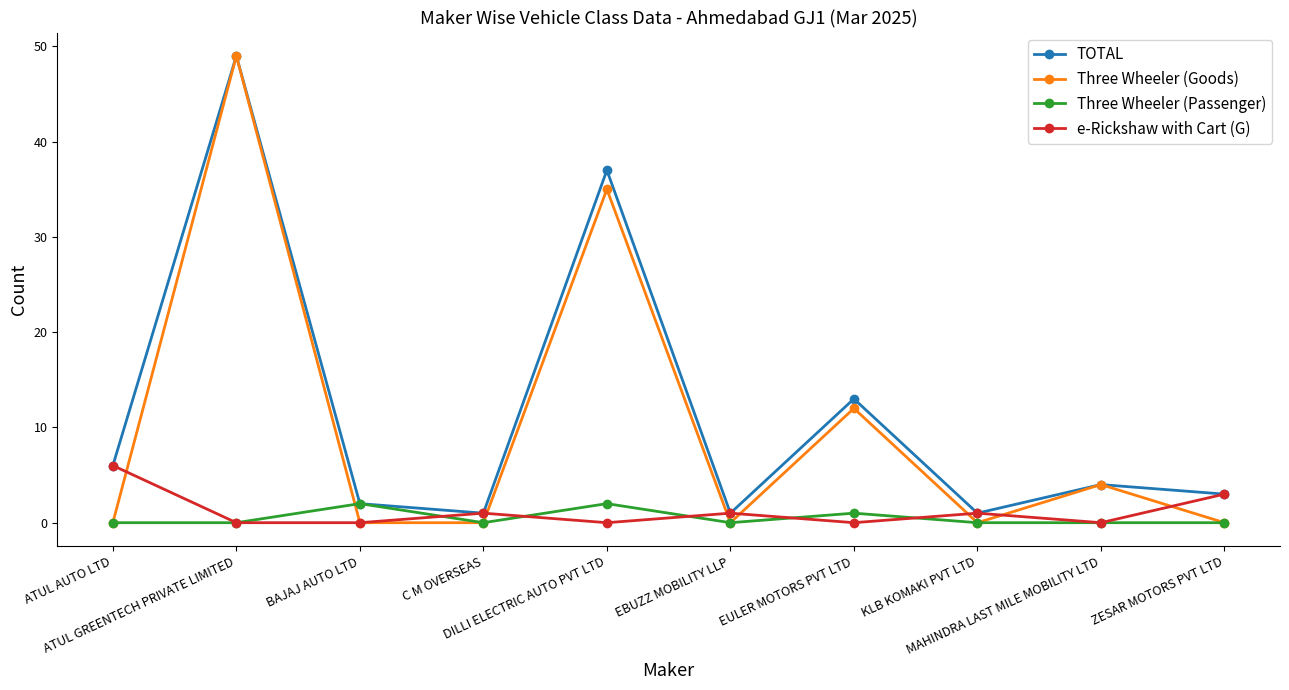

True or false: Three Wheeler (Passenger) has more than 0 interior local peaks.

True